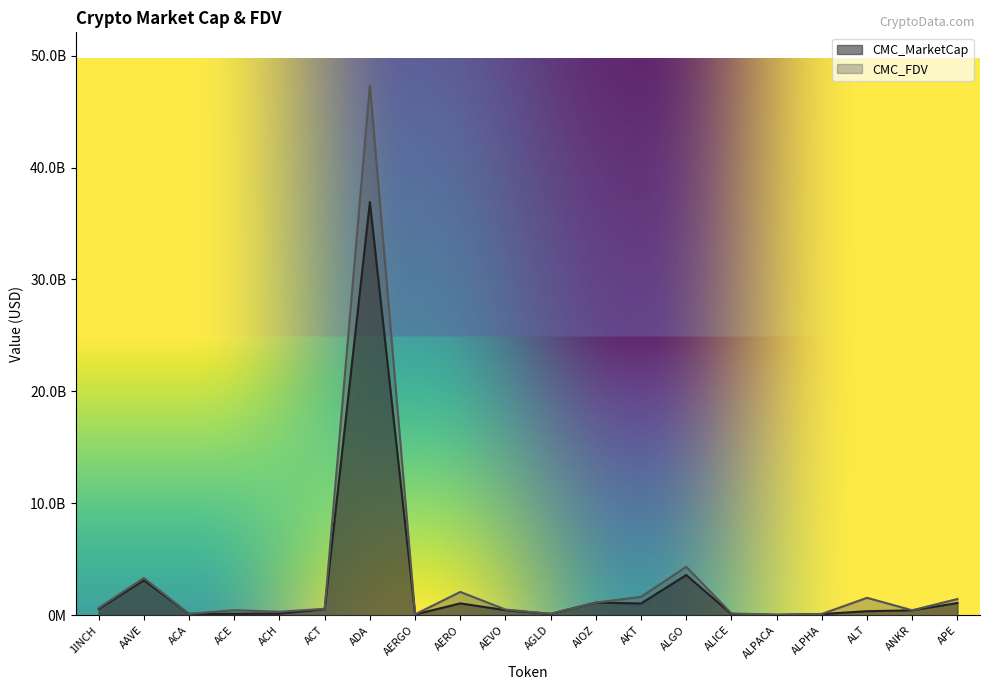

Which series changed the most between AAVE and AGLD?

CMC_FDV